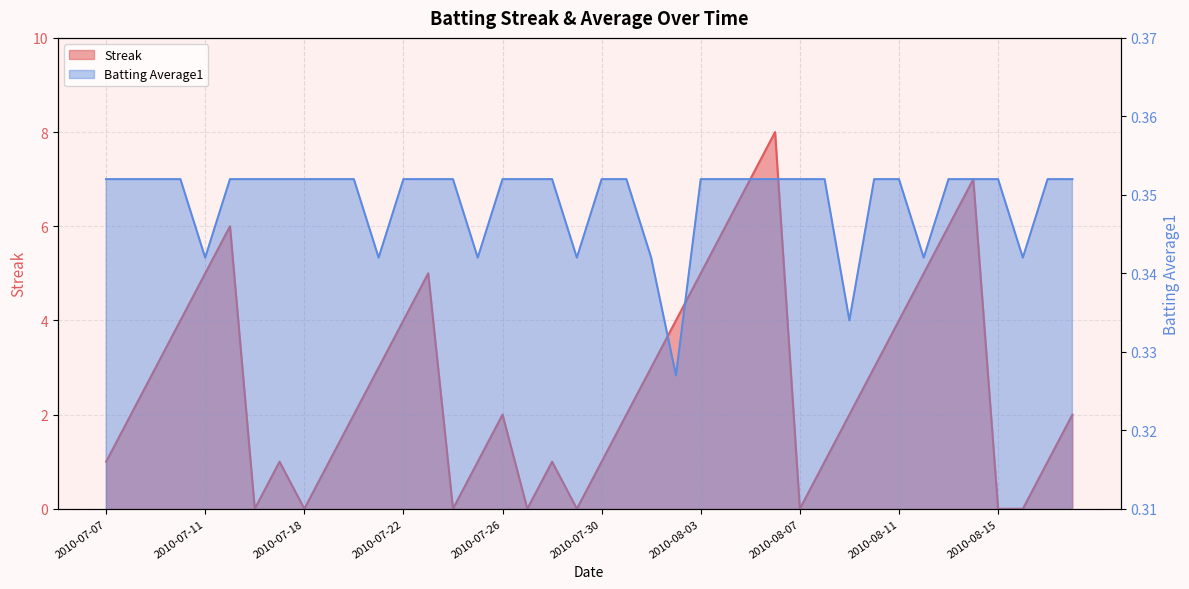

Which has a higher value, 2010-07-21 or 2010-07-30?

2010-07-21